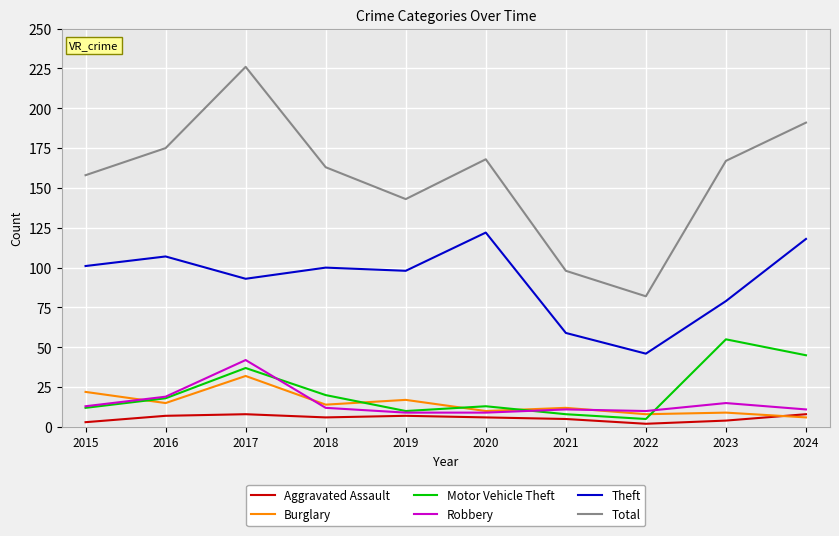

True or false: Theft and Motor Vehicle Theft cross at least once.

False